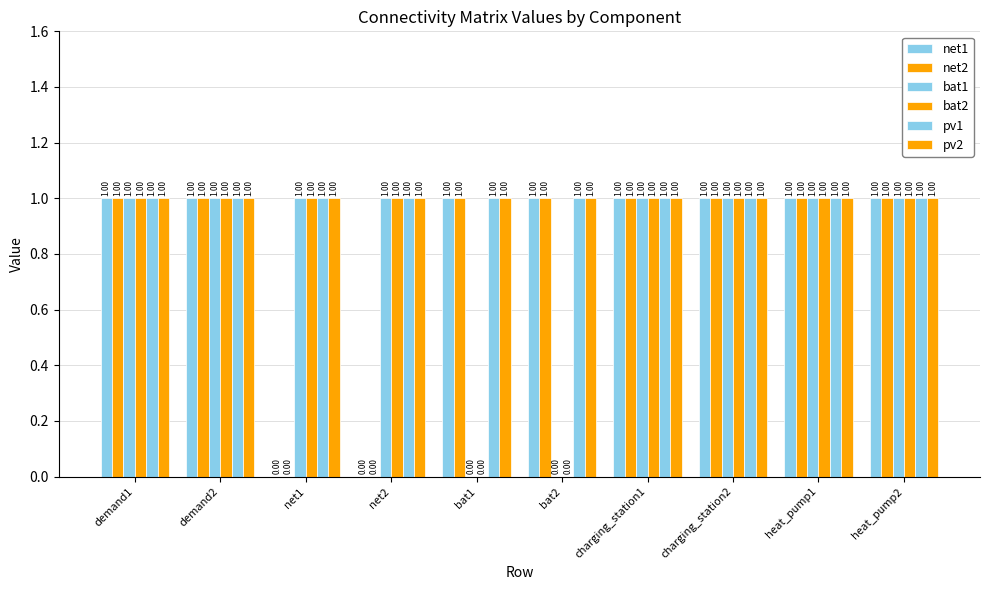

Reading left to right, transcribe all the data shown in this chart.

net1: demand1=1	demand2=1	net1=0	net2=0	bat1=1	bat2=1	charging_station1=1	charging_station2=1	heat_pump1=1	heat_pump2=1
net2: demand1=1	demand2=1	net1=0	net2=0	bat1=1	bat2=1	charging_station1=1	charging_station2=1	heat_pump1=1	heat_pump2=1
bat1: demand1=1	demand2=1	net1=1	net2=1	bat1=0	bat2=0	charging_station1=1	charging_station2=1	heat_pump1=1	heat_pump2=1
bat2: demand1=1	demand2=1	net1=1	net2=1	bat1=0	bat2=0	charging_station1=1	charging_station2=1	heat_pump1=1	heat_pump2=1
pv1: demand1=1	demand2=1	net1=1	net2=1	bat1=1	bat2=1	charging_station1=1	charging_station2=1	heat_pump1=1	heat_pump2=1
pv2: demand1=1	demand2=1	net1=1	net2=1	bat1=1	bat2=1	charging_station1=1	charging_station2=1	heat_pump1=1	heat_pump2=1